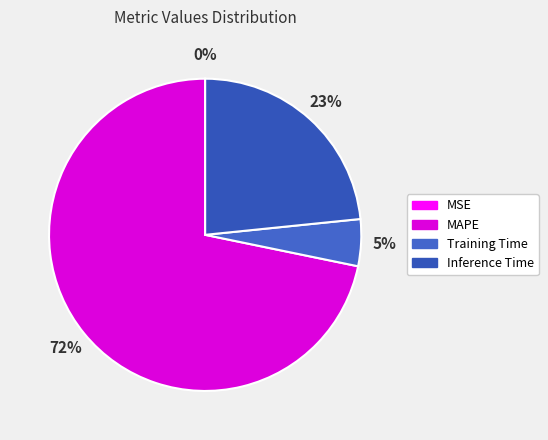

What is the largest slice in the pie chart?

MAPE